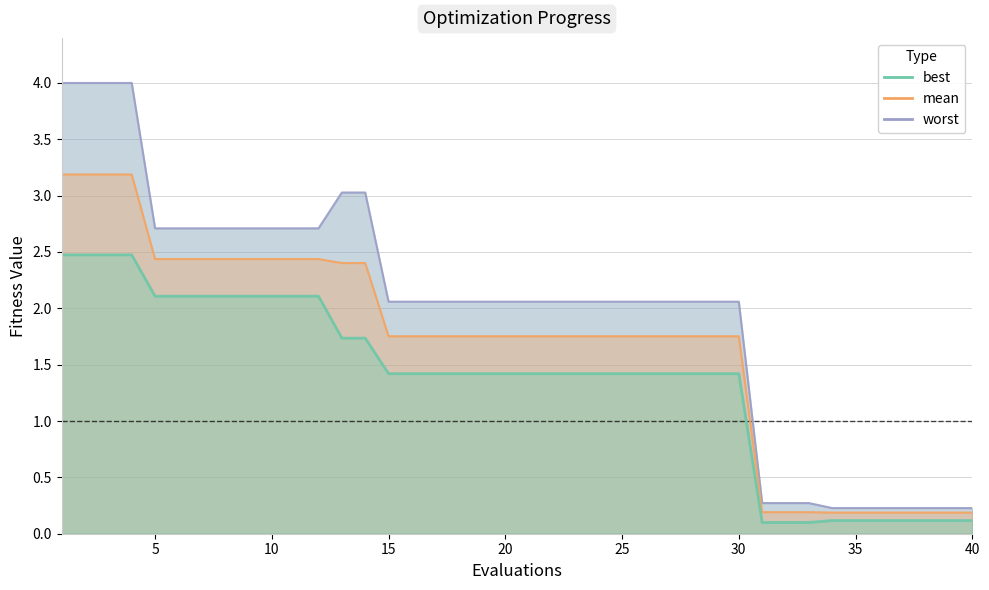

What are all the series names shown in the legend?

worst, mean, best